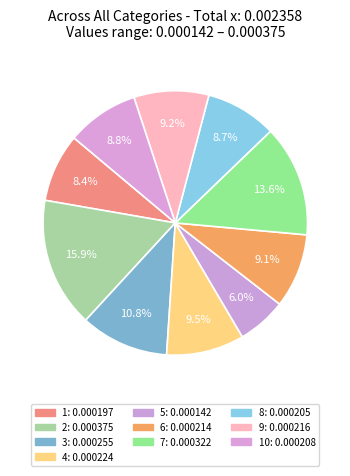

Count the number of slices in the pie.

10